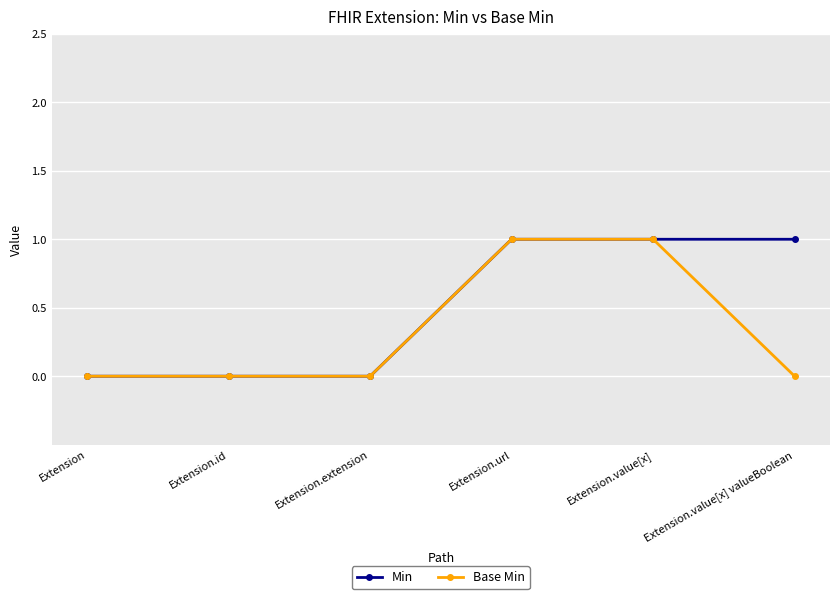

Rank the series by their average value, from highest to lowest.

Min, Base Min